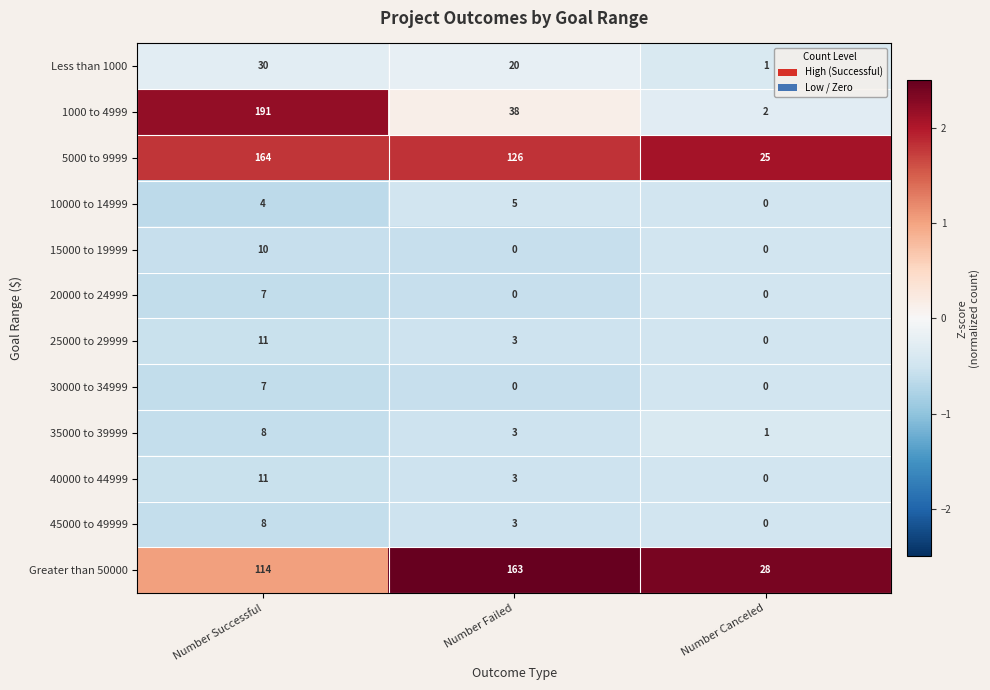

Rank the categories by Less than 1000 value from lowest to highest.

Number Canceled, Number Failed, Number Successful